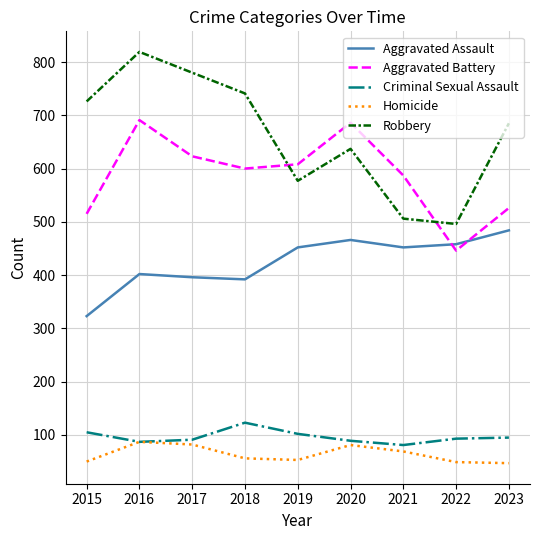

What is the difference between the second highest and second lowest values in the Aggravated Battery series?

171